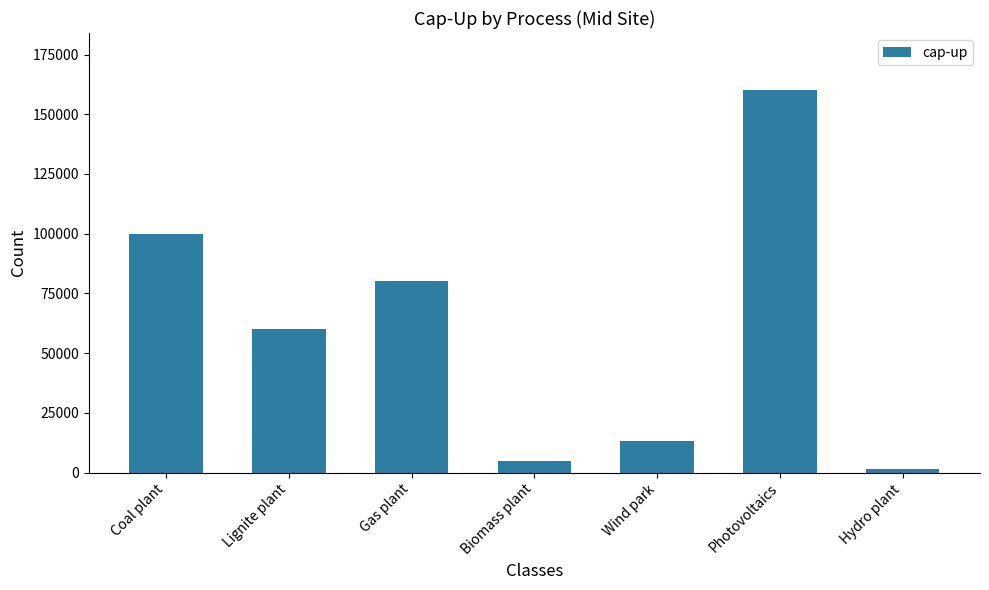

Does the chart contain stacked bars?

No